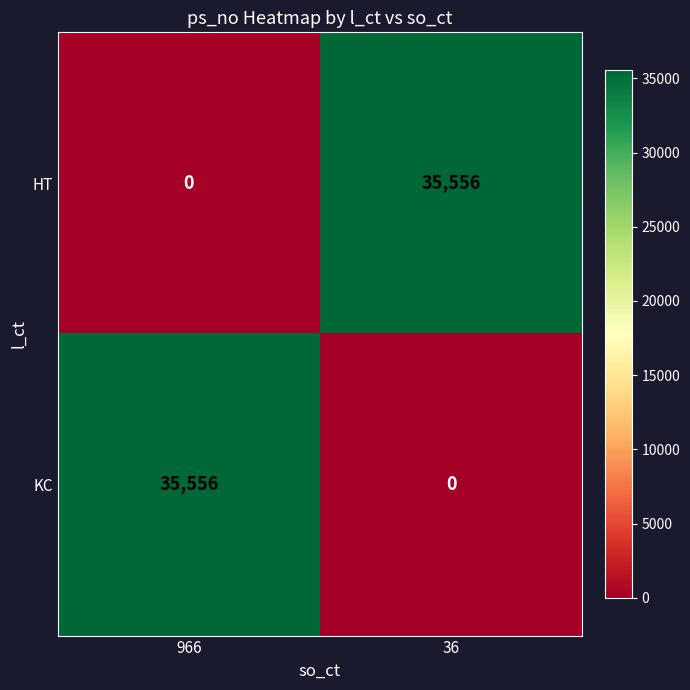

What is the approximate value of KC at 966, to the nearest 10?

35560